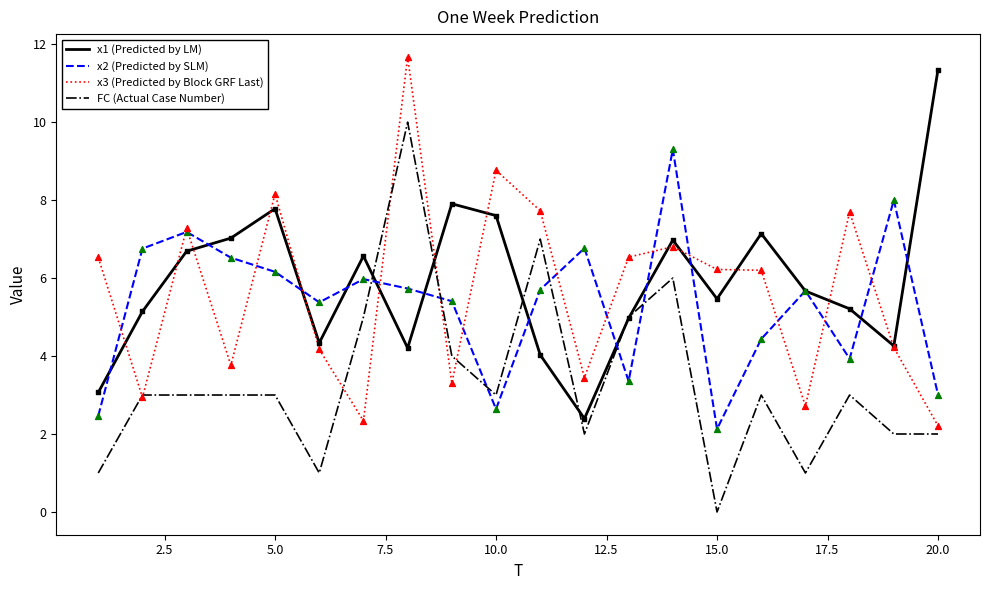

What are all the series names shown in the legend?

x1 (Predicted by LM), x2 (Predicted by SLM), x3 (Predicted by Block GRF Last), FC (Actual Case Number)